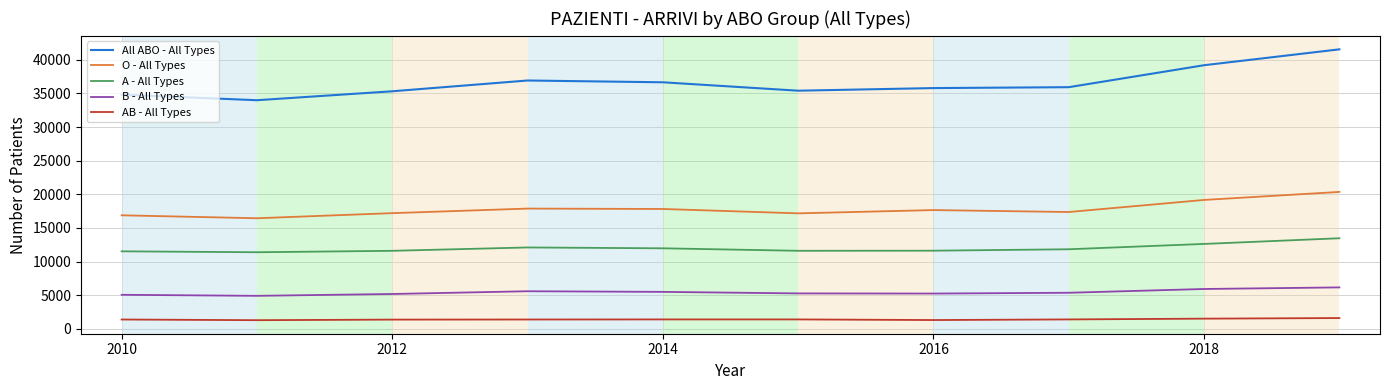

How many lines are shown in the chart?

5